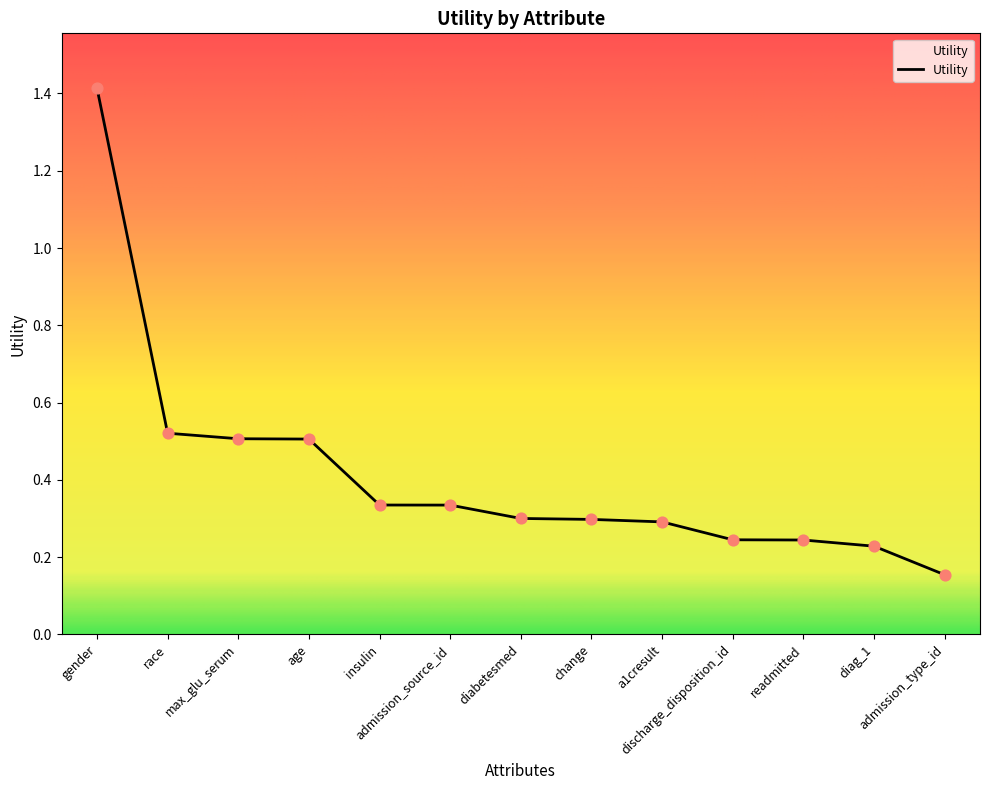

What is the greatest value displayed?

1.4